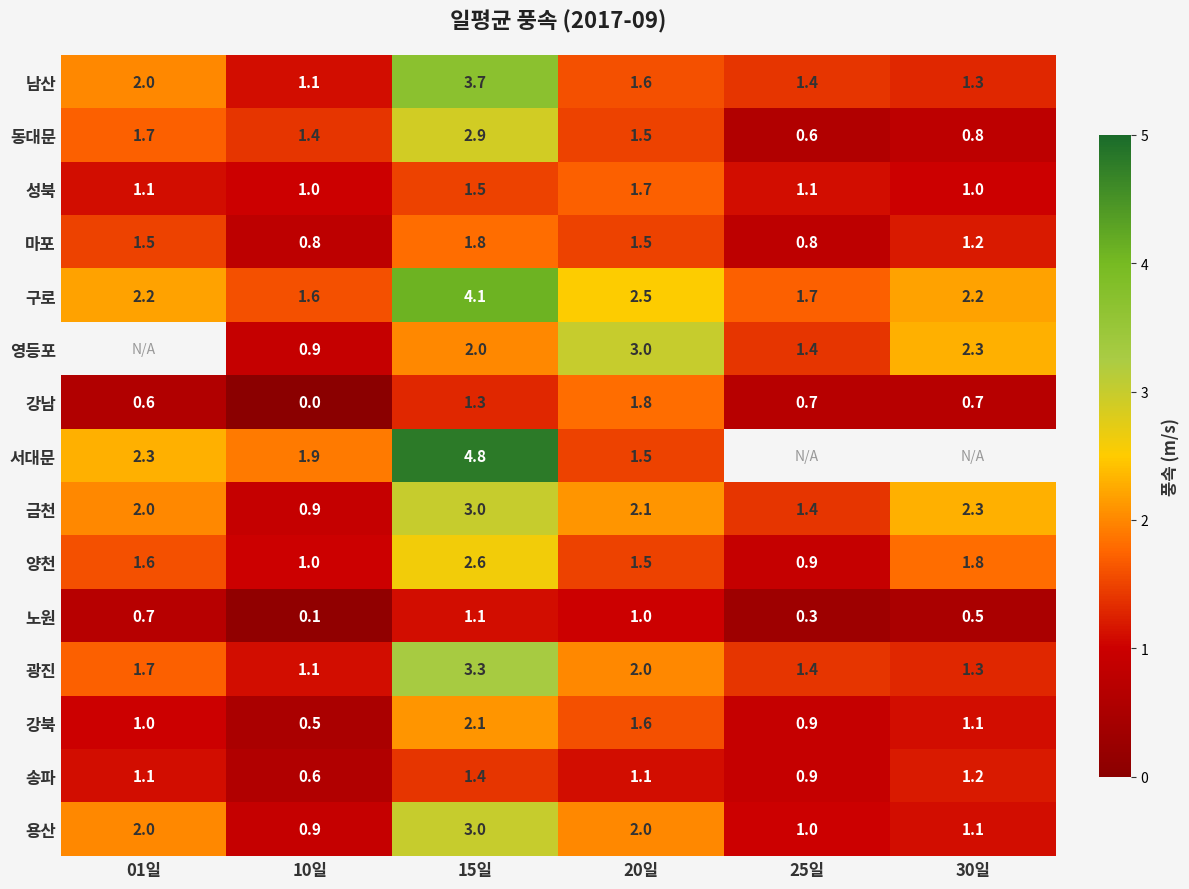

At how many categories does at least one series exceed 2?

4